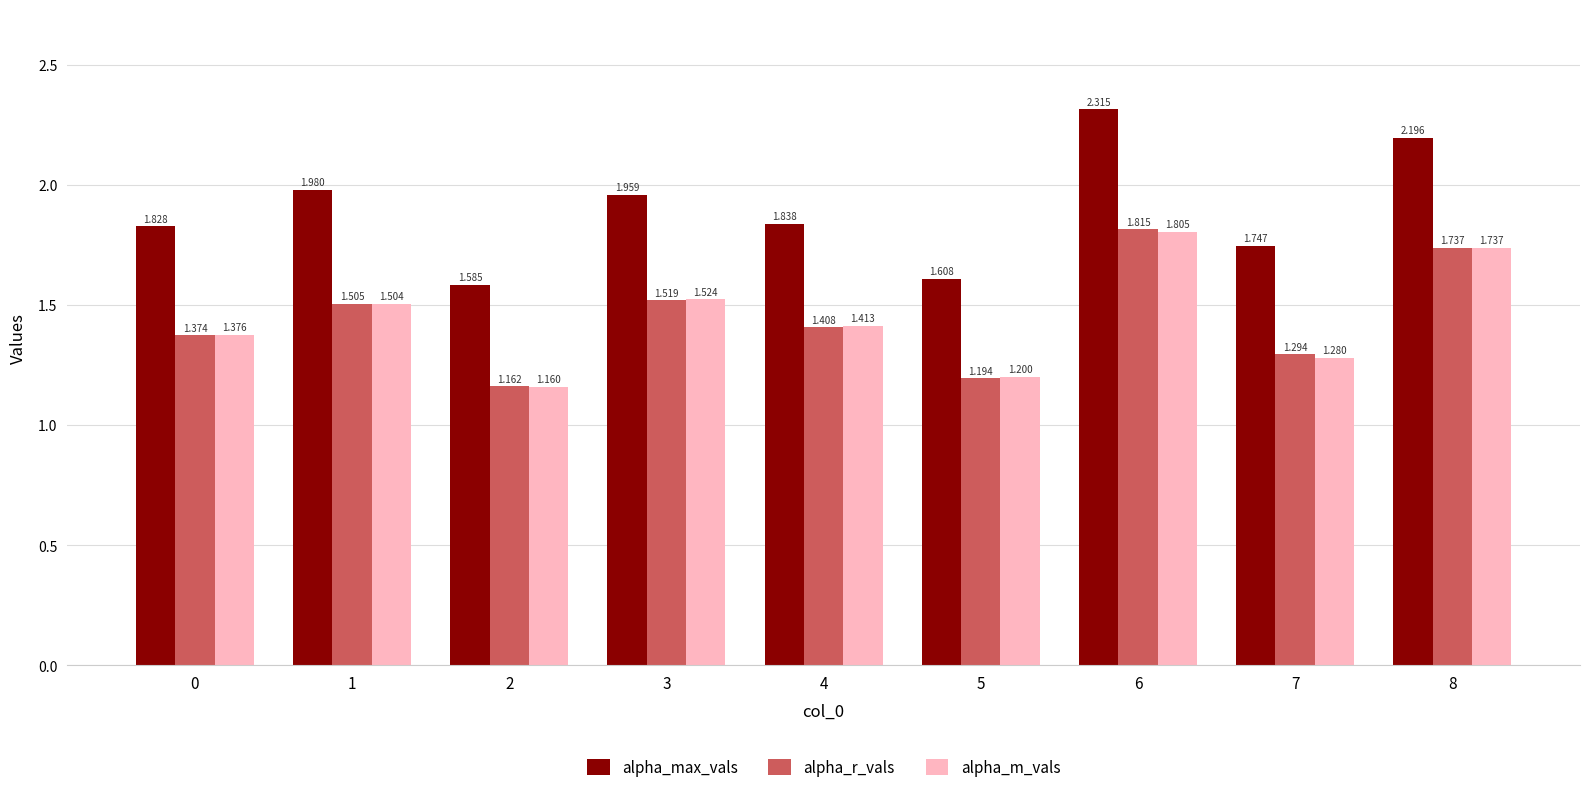

What is the total value across all series at 7?

4.3